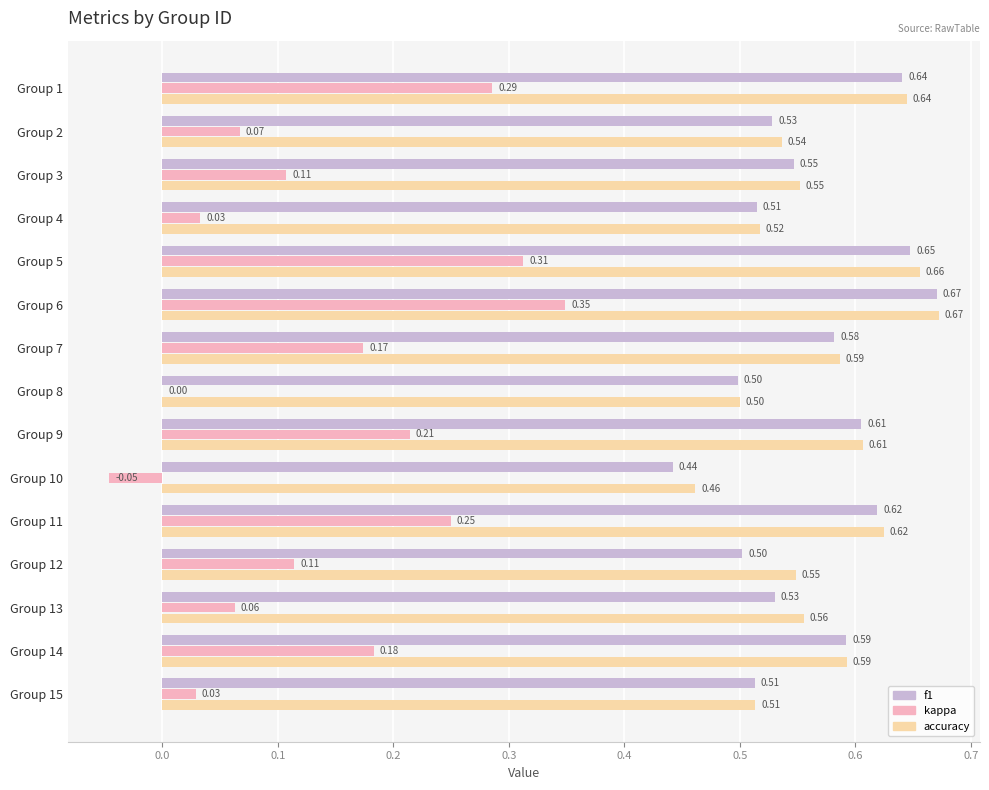

What is the sum of all accuracy values?

8.6